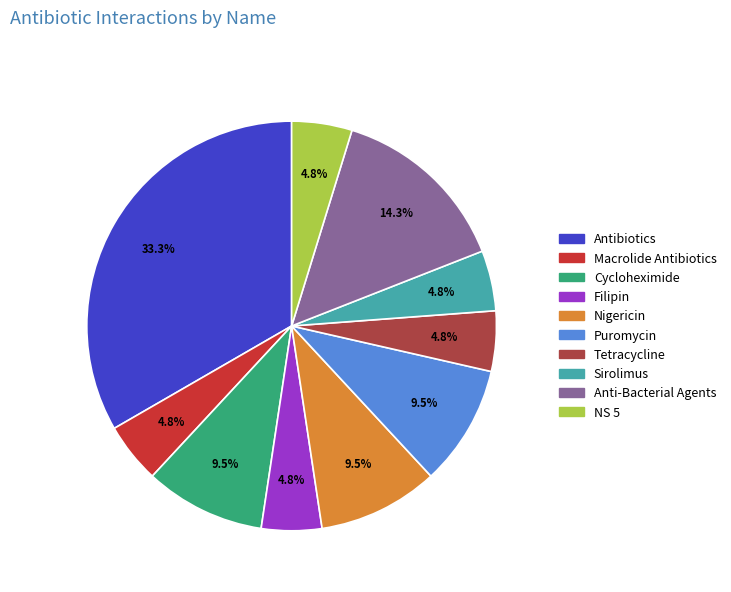

The NS 5 slice represents 13% of the pie. True or false?

False